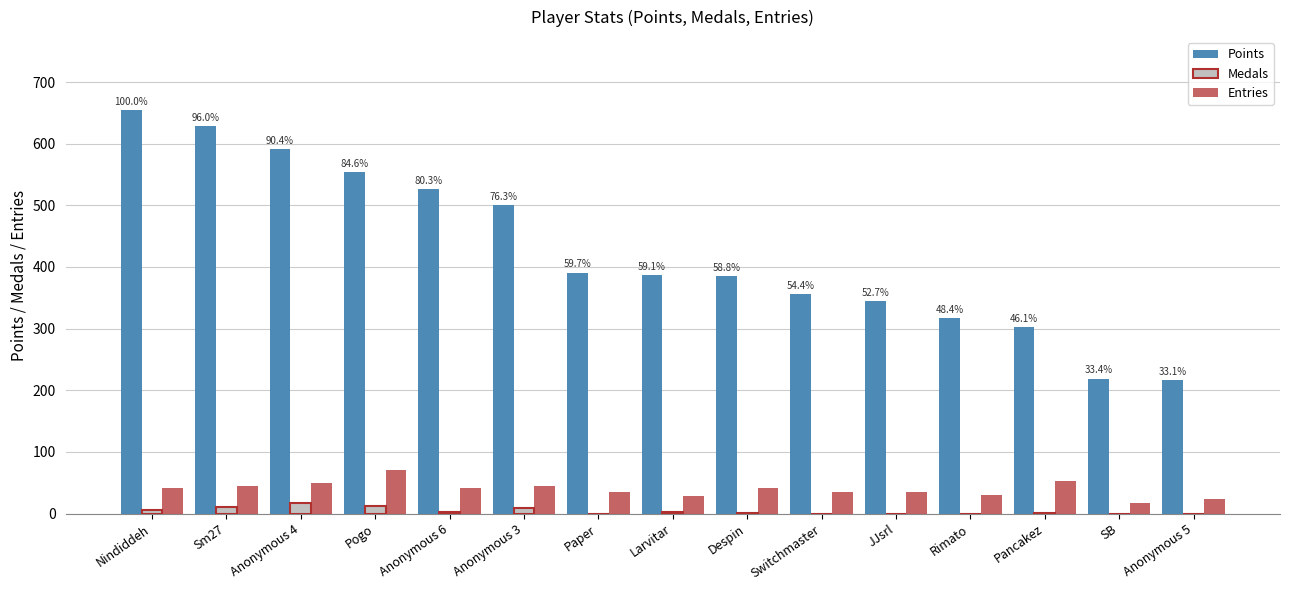

Is the value of Medals at Anonymous 4 greater than the value of Entries at Pogo?

No